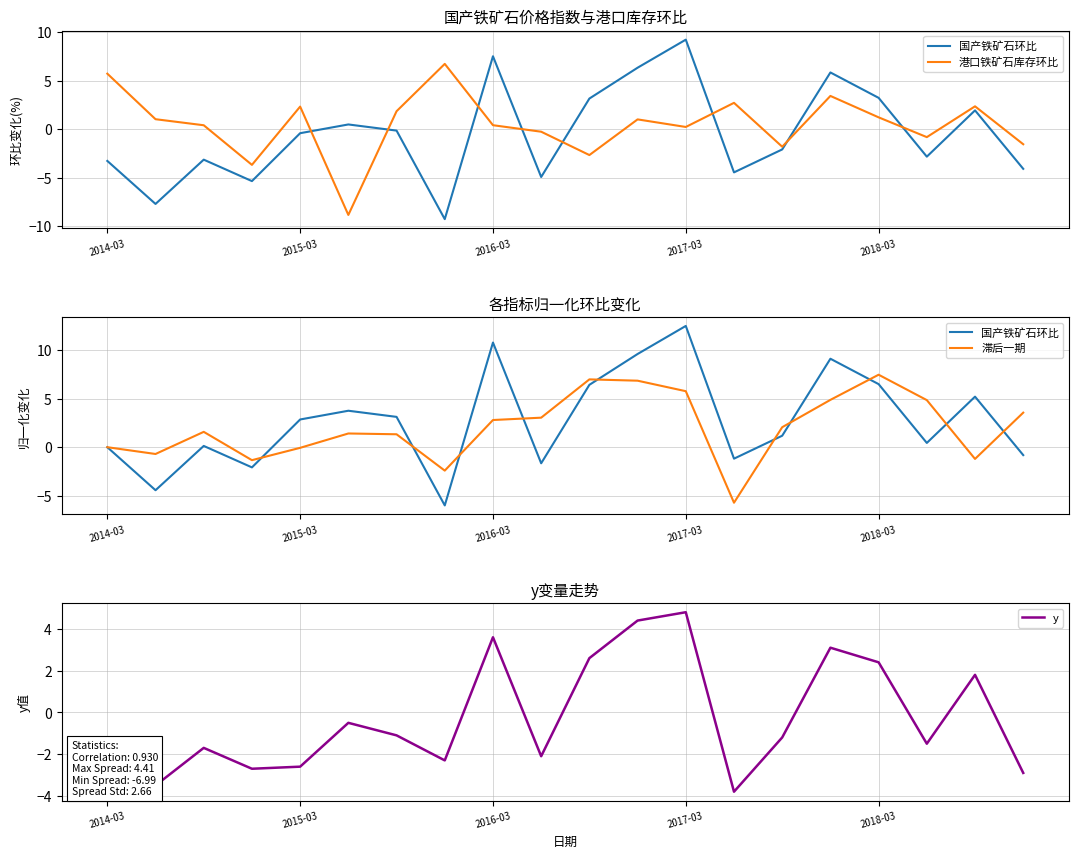

What is the average value of the y series?

-0.3